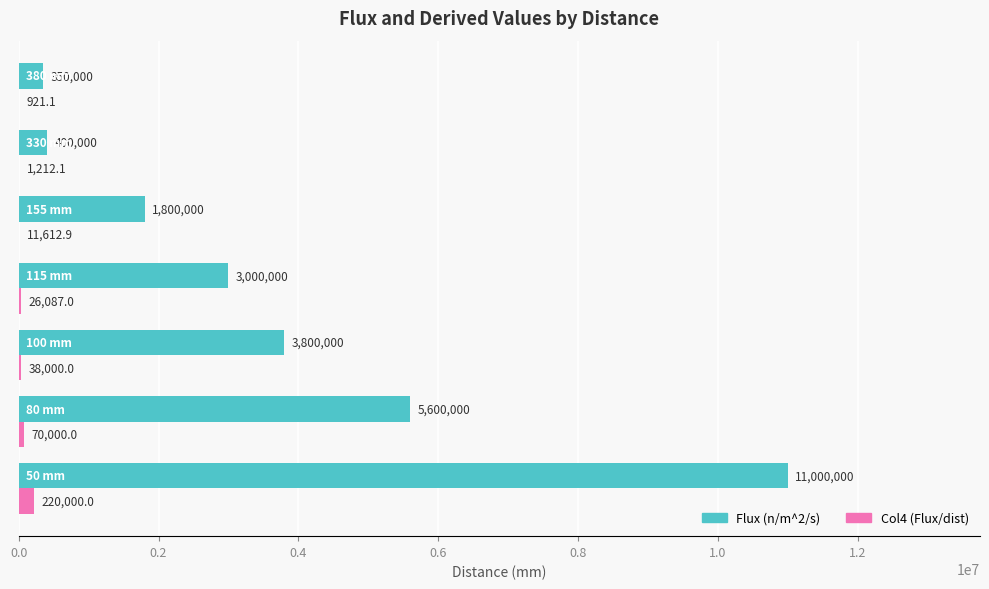

What is the average value of the Flux (n/m^2/s) series?

3707142.9